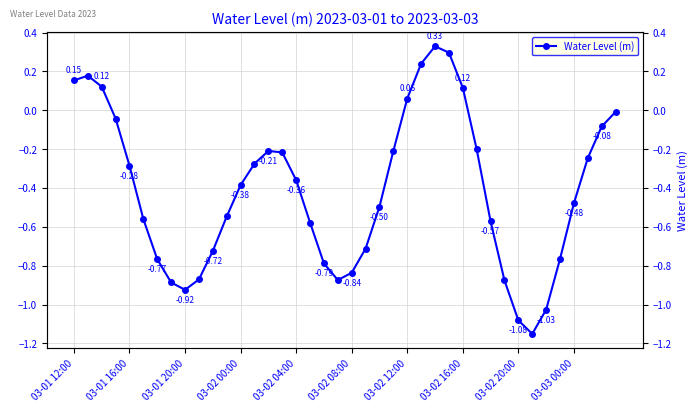

How many points are higher than both their immediate neighbors (excluding endpoints)?

3